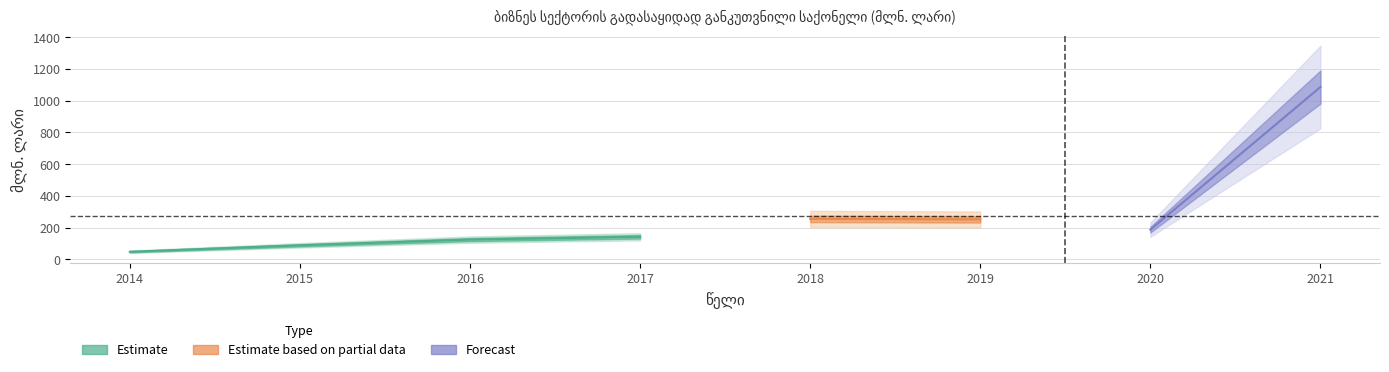

What is the greatest value displayed?

1085.8